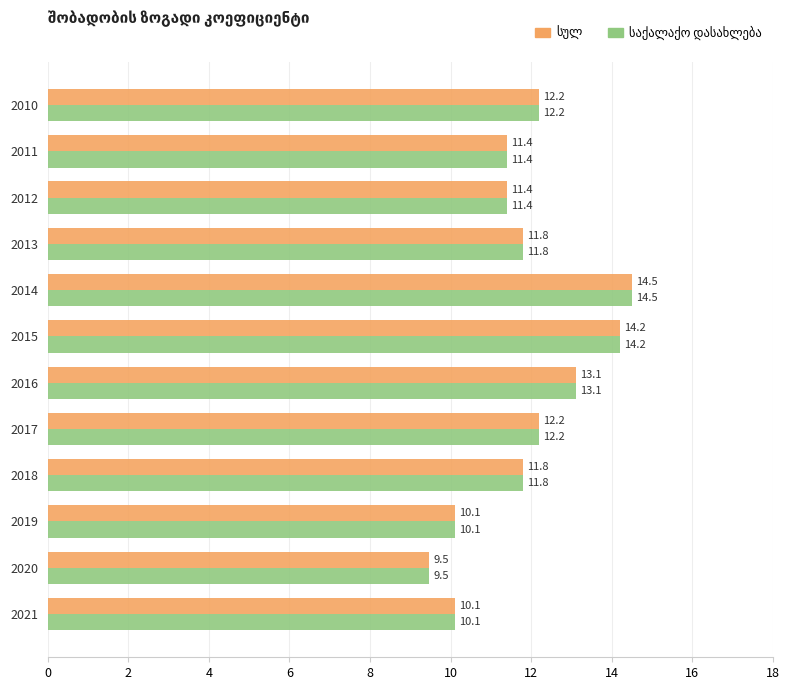

Which label corresponds to the smallest value in the chart?

2020